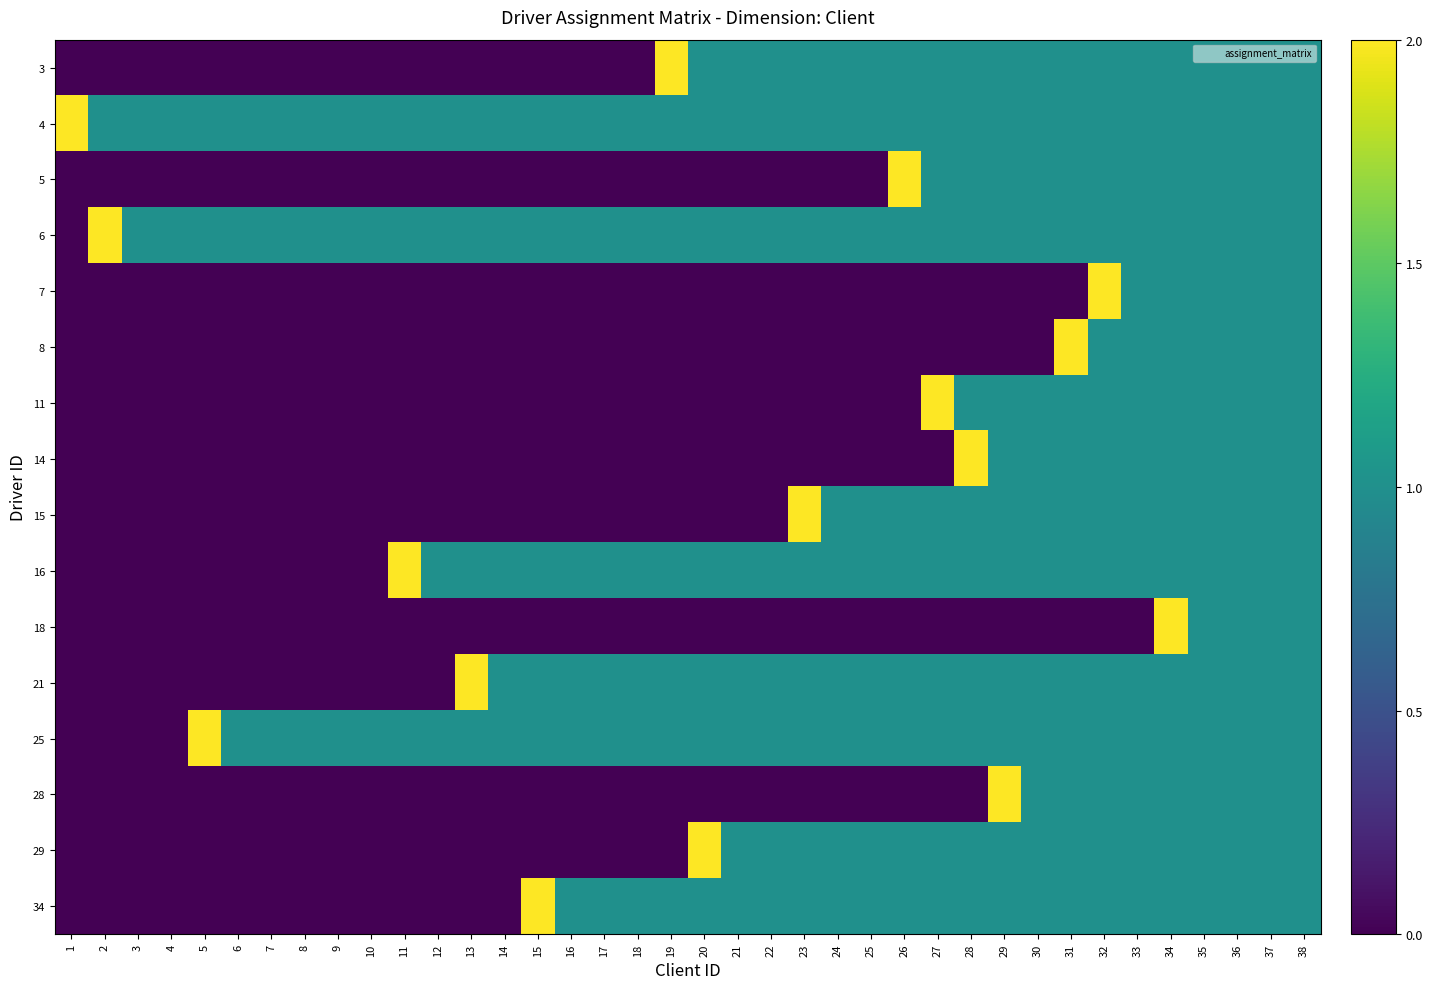

What is the difference between the highest and lowest values at 7?

1